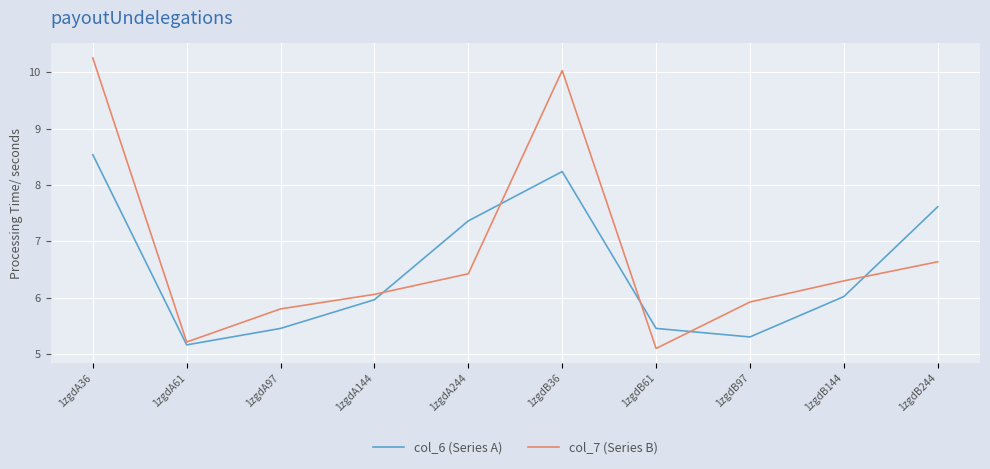

At 1zgdA61, list the series in order from largest to smallest.

col_7 (Series B), col_6 (Series A)